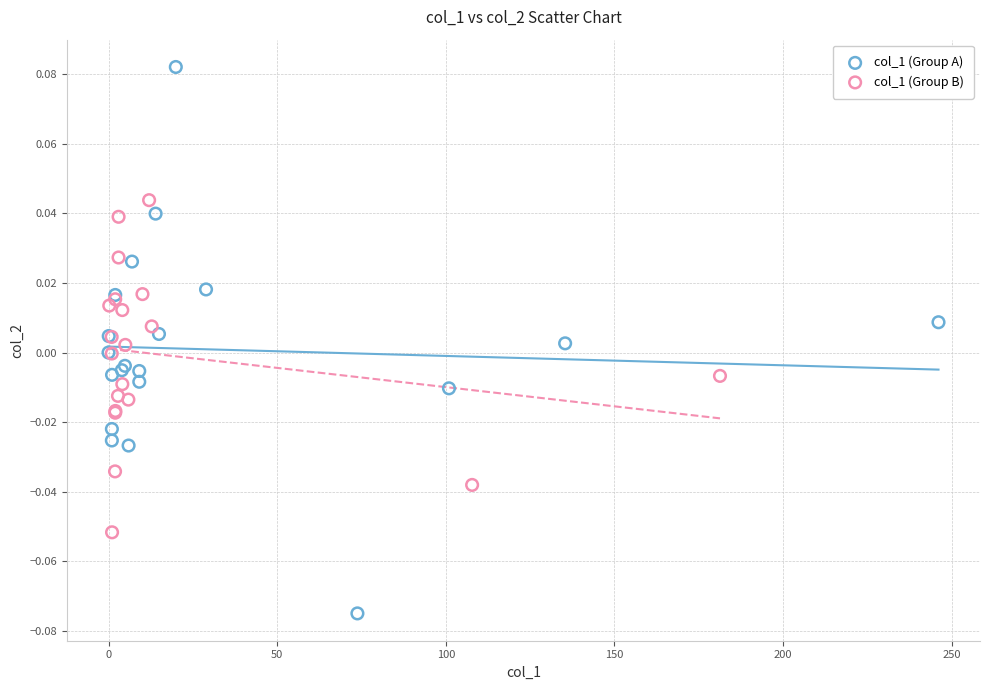

Which series has the largest Y range (max minus min)?

col_1 (Group A)